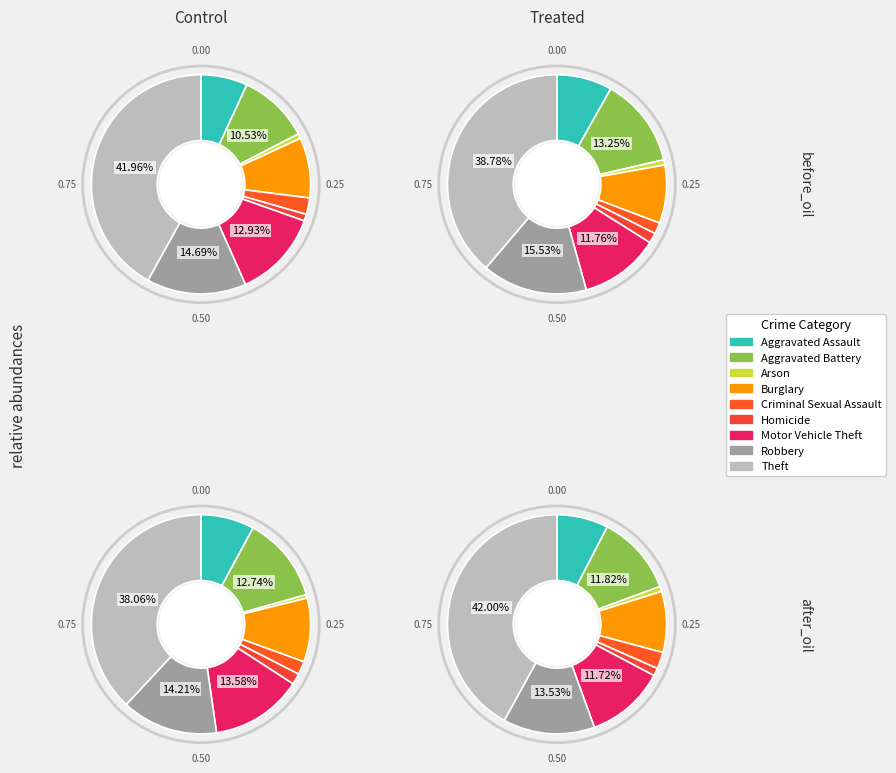

What percentage is the Motor Vehicle Theft slice, to the nearest percent?

12%